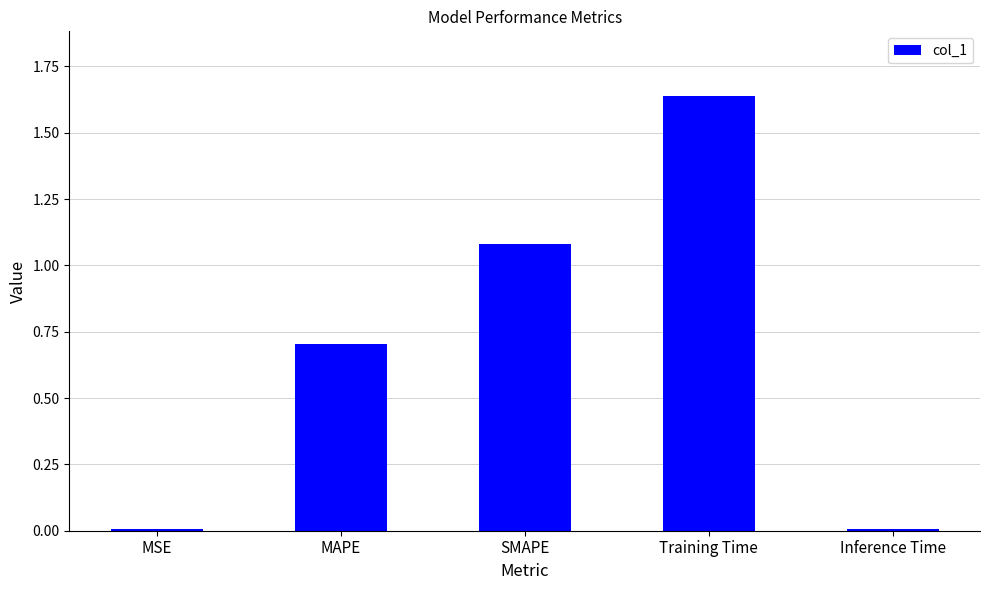

How many data points does each series have?

5